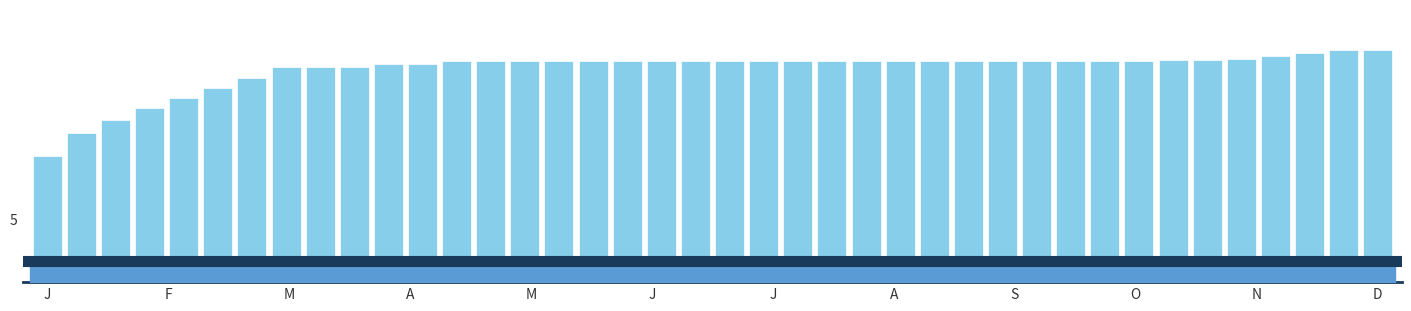

Does the chart contain any negative values?

No